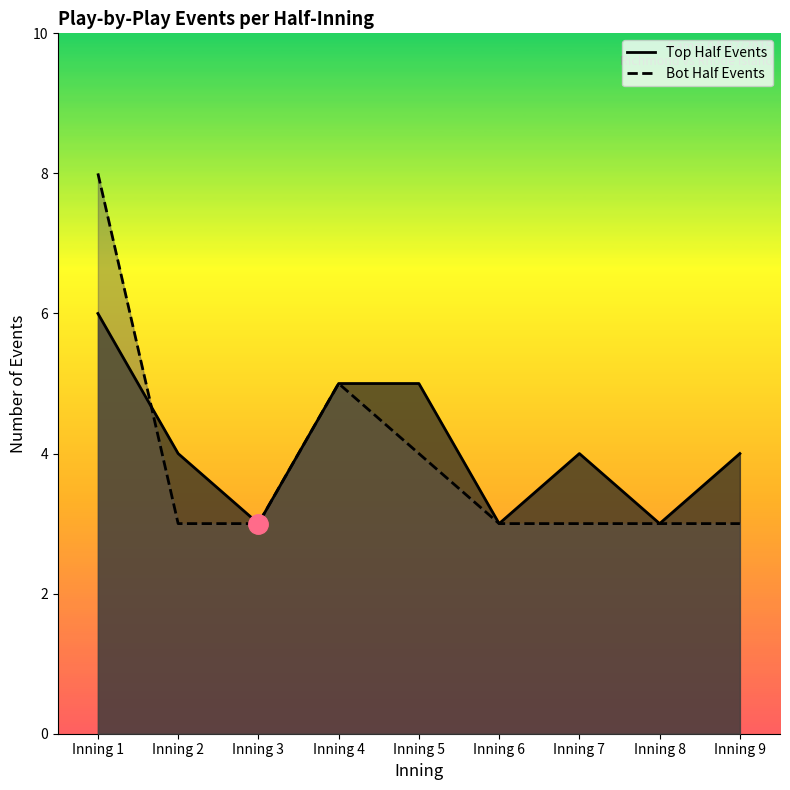

Reading left to right, list all the values displayed in this chart.

top_half_events: 6	4	3	5	5	3	4	3	4
bot_half_events: 8	3	3	5	4	3	3	3	3